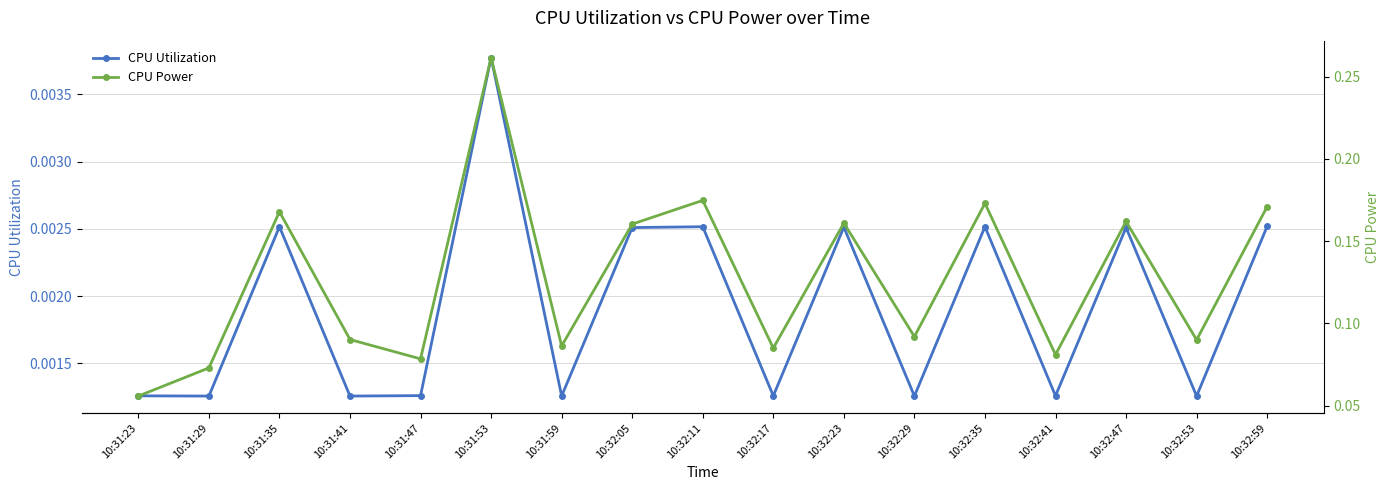

How many data points does each series have?

17